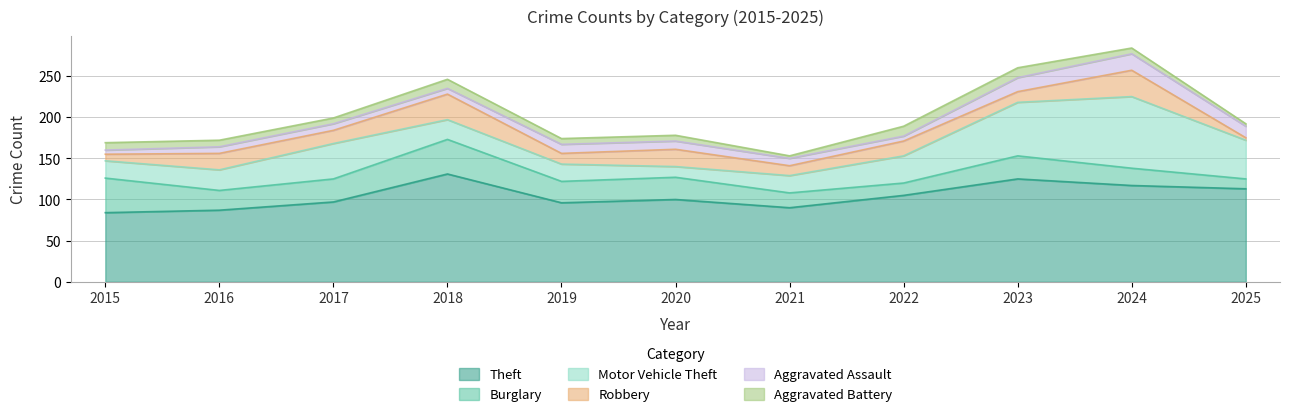

What is the difference between the maximum and second lowest values in the Theft series?

44